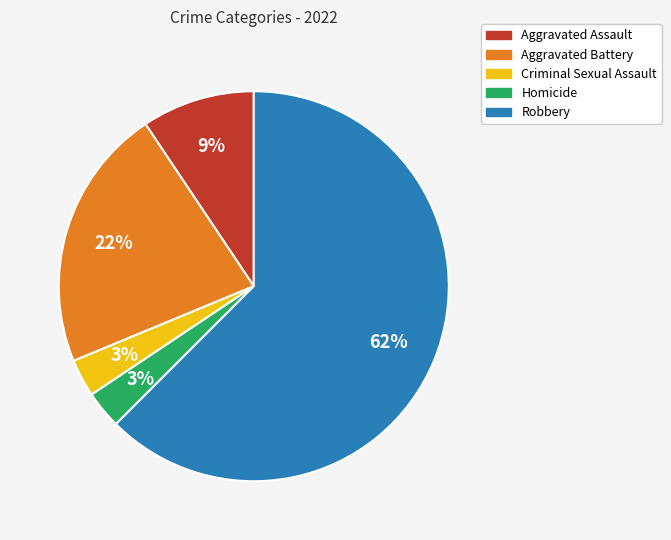

What is the largest slice in the pie chart?

Robbery